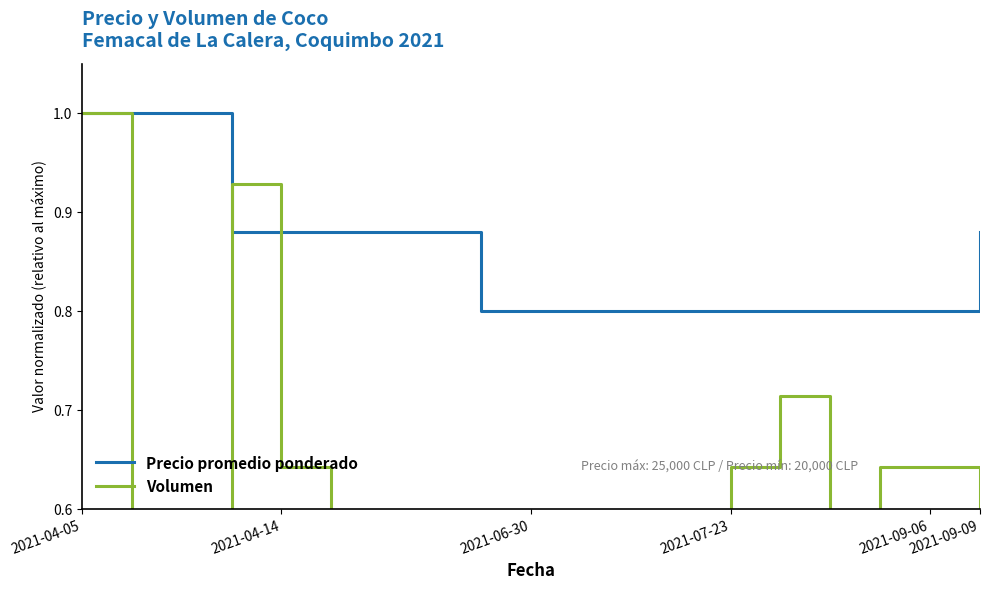

What is the lowest value of the Precio promedio ponderado series?

0.8